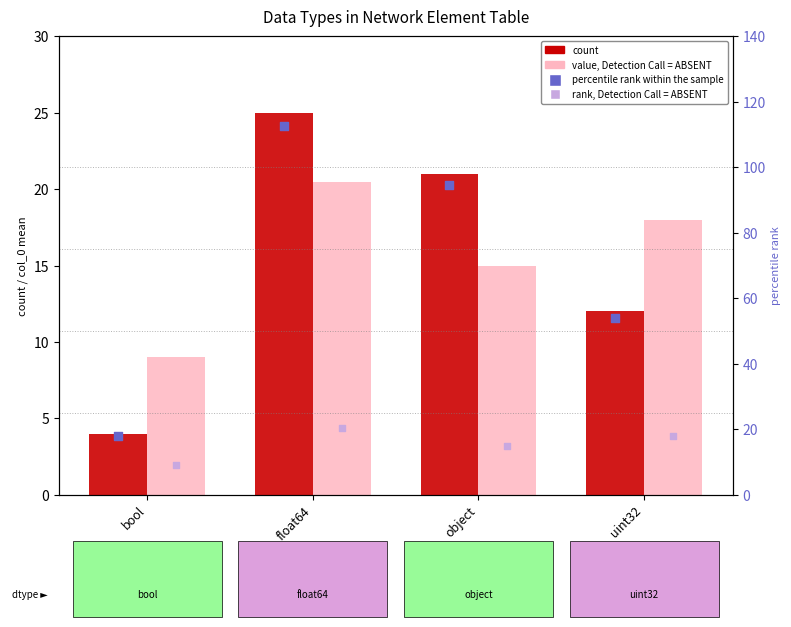

Which series has the largest Y range (max minus min)?

percentile rank within the sample